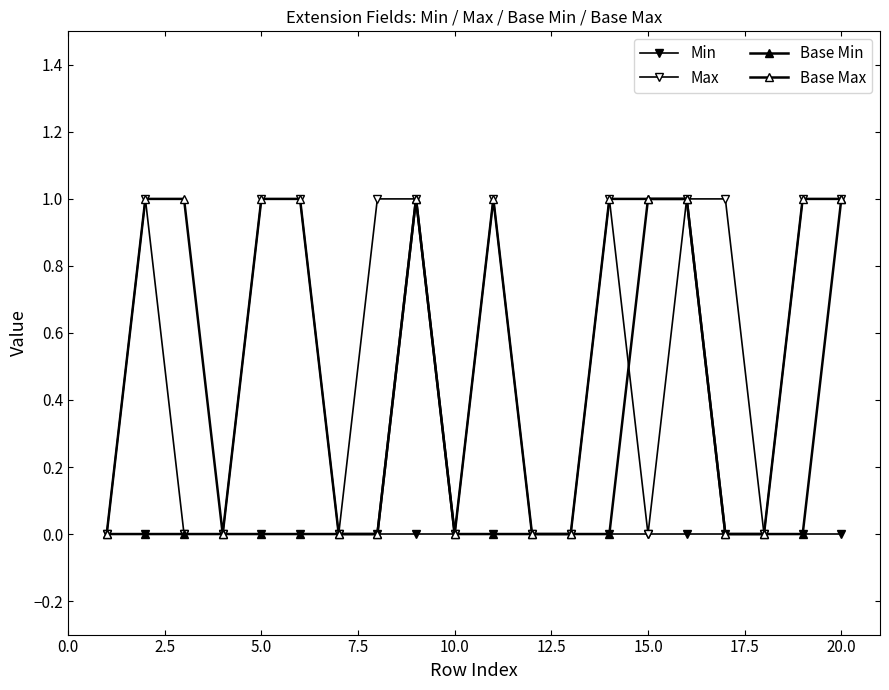

Which series has the largest total across all categories?

Max